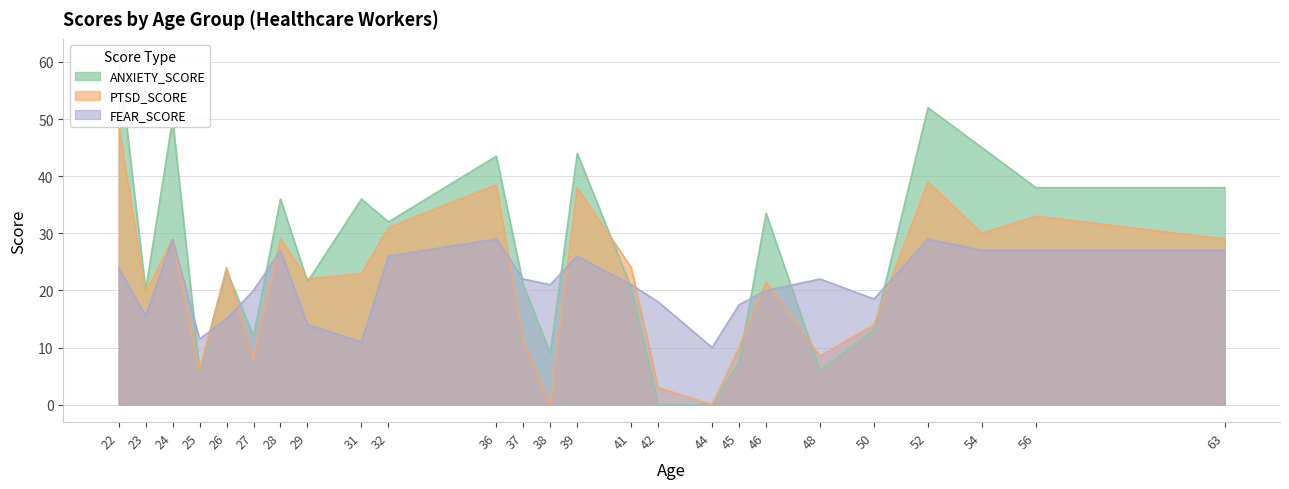

How many times do ANXIETY_SCORE and PTSD_SCORE cross each other?

7